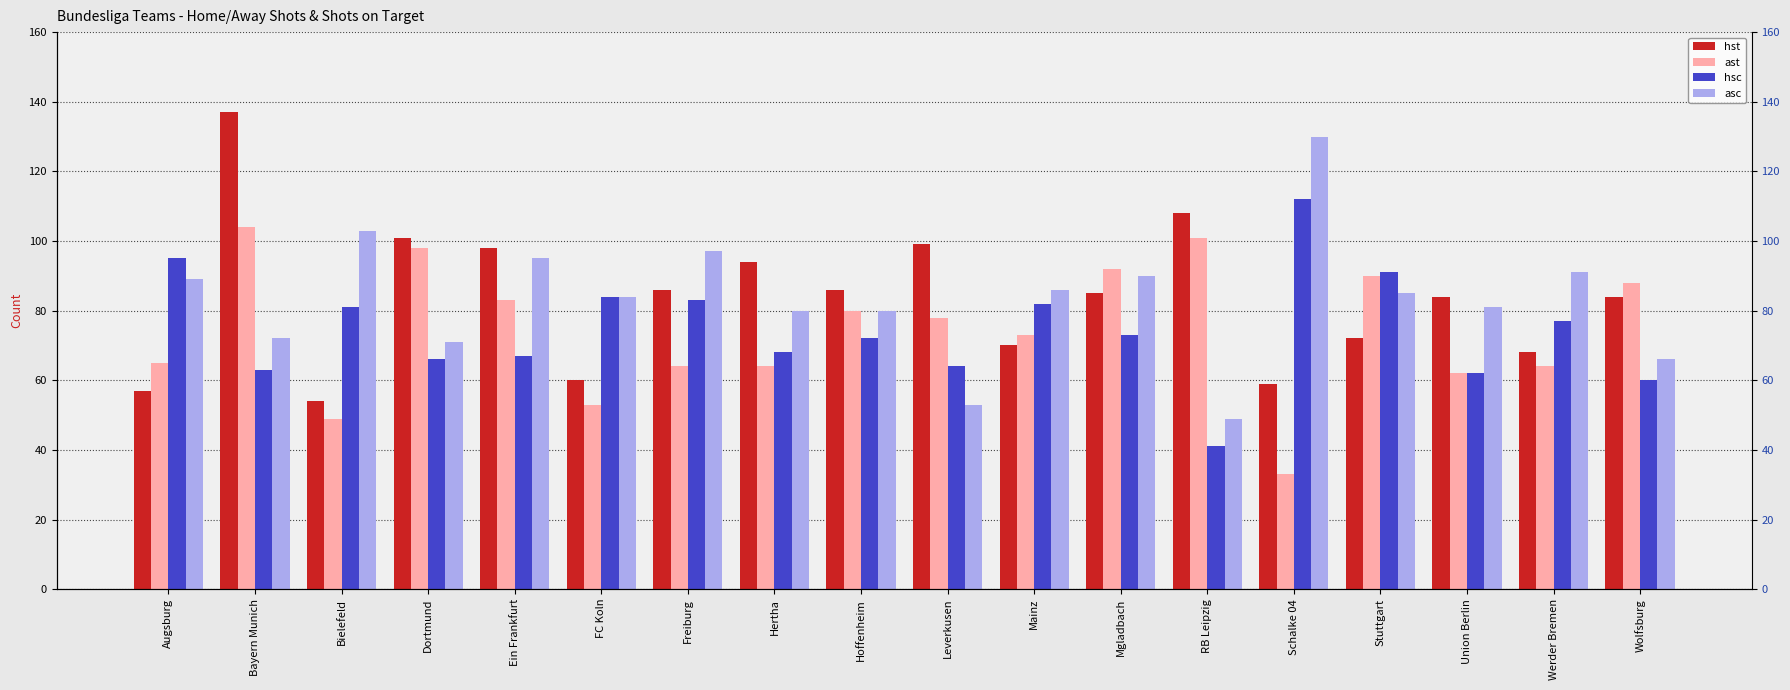

Where is asc nearest to the value 89?

Augsburg